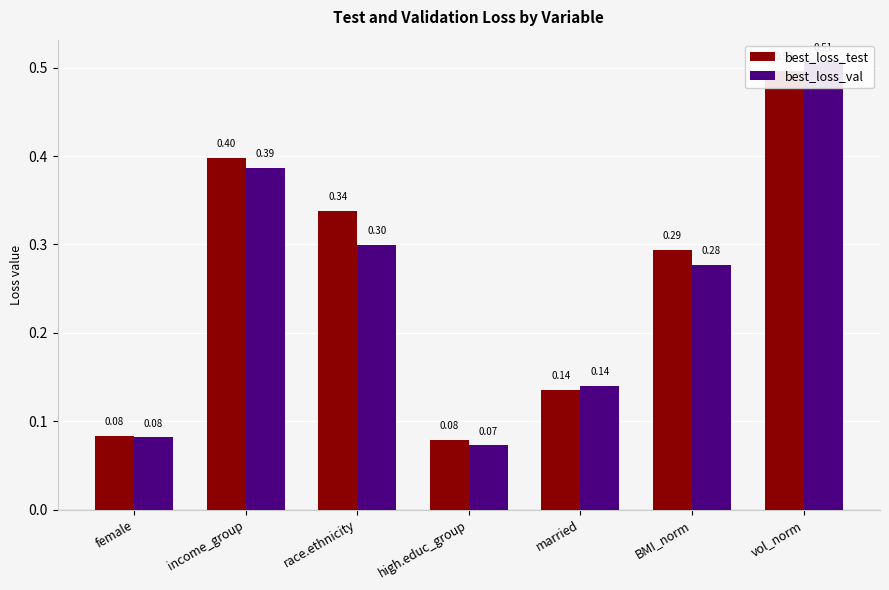

Reading left to right, transcribe all the data shown in this chart.

best_loss_test: female=0.1	income_group=0.4	race.ethnicity=0.3	high.educ_group=0.1	married=0.1	BMI_norm=0.3	vol_norm=0.5
best_loss_val: female=0.1	income_group=0.4	race.ethnicity=0.3	high.educ_group=0.1	married=0.1	BMI_norm=0.3	vol_norm=0.5